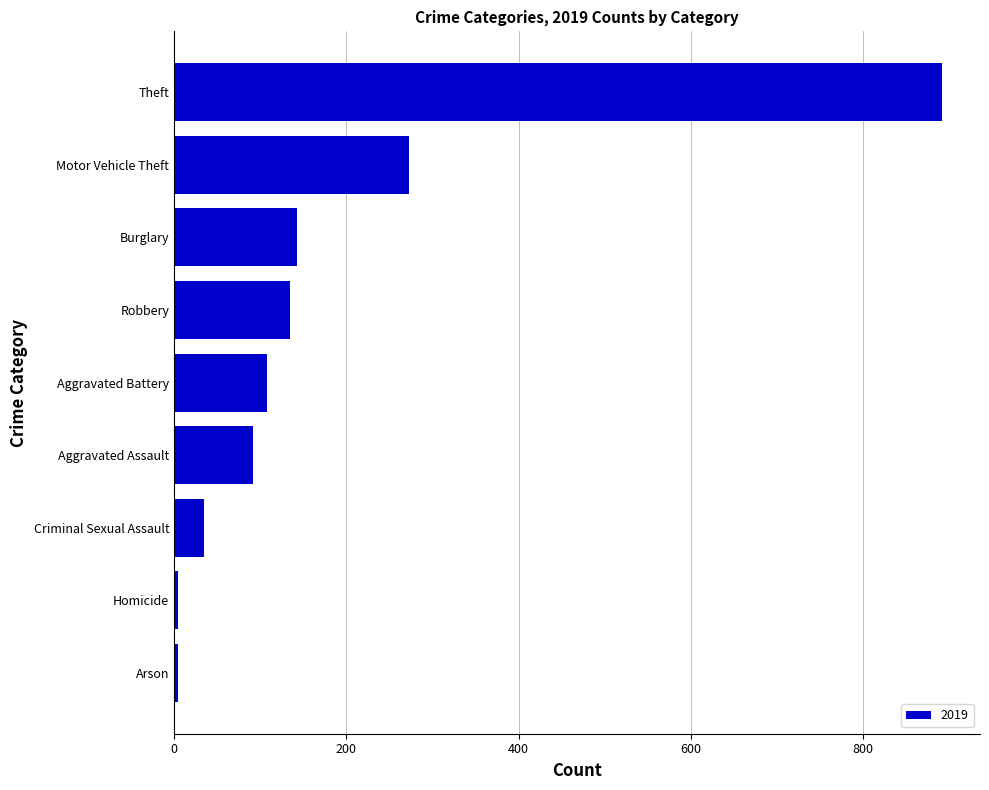

Between Arson and Criminal Sexual Assault, which is larger?

Criminal Sexual Assault